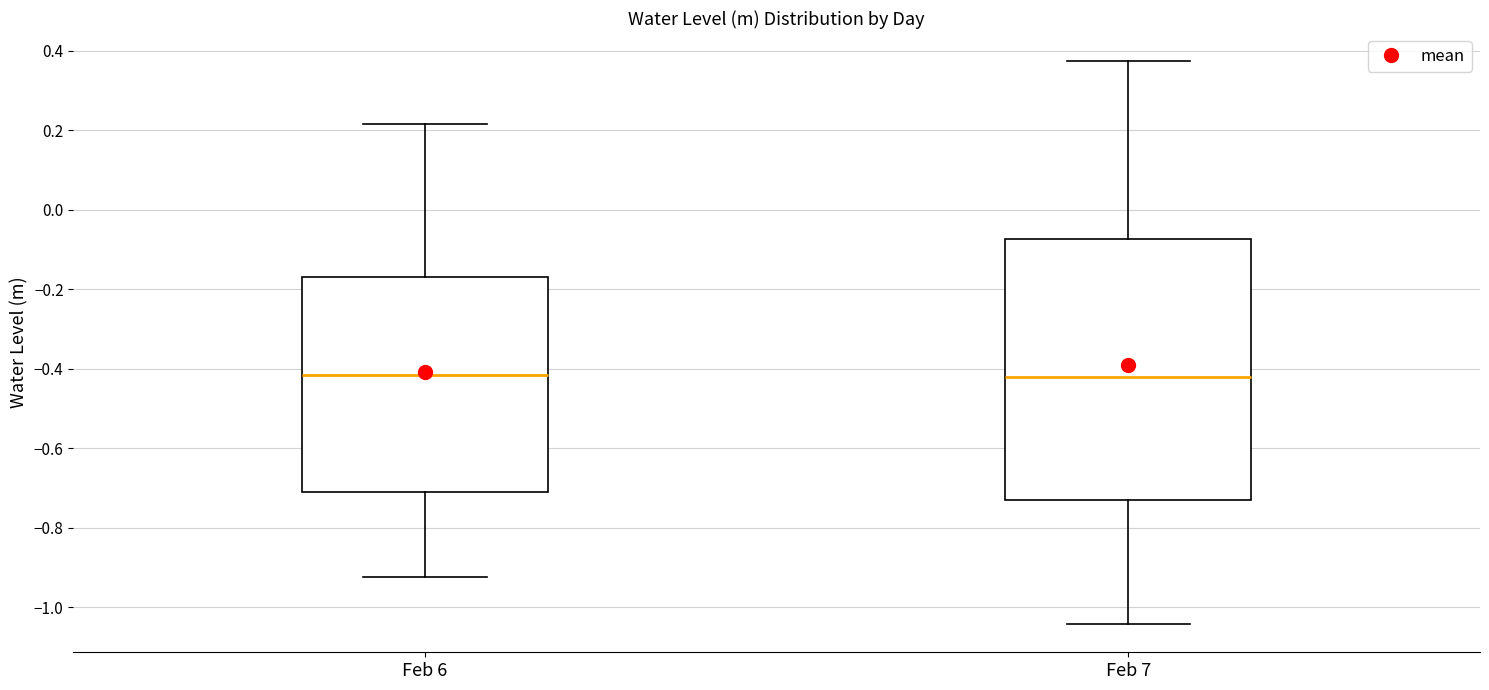

Reading left to right, transcribe this box plot: for each box, give where its median line is, the range the box spans, and where its two whiskers end, as read against the y-axis. The values are not printed on the chart, so give them approximately, as read against the axis.

Feb 6: median -0.42, box -0.70 to -0.16, whiskers -0.92 to 0.22
Feb 7: median -0.42, box -0.72 to -0.08, whiskers -1.04 to 0.38